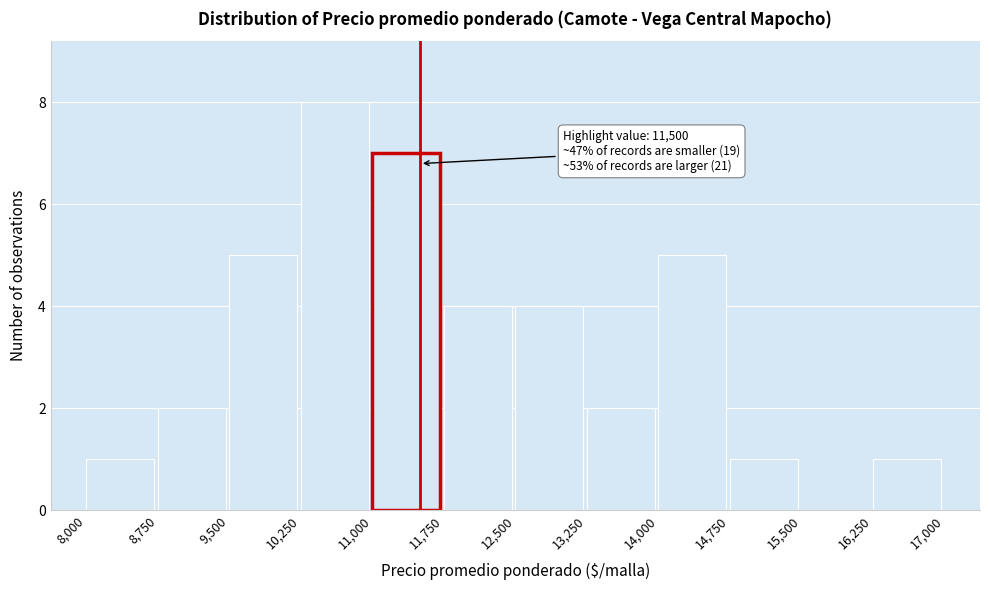

Over which range of the x-axis is the bar tallest?

10,250 to 11,000